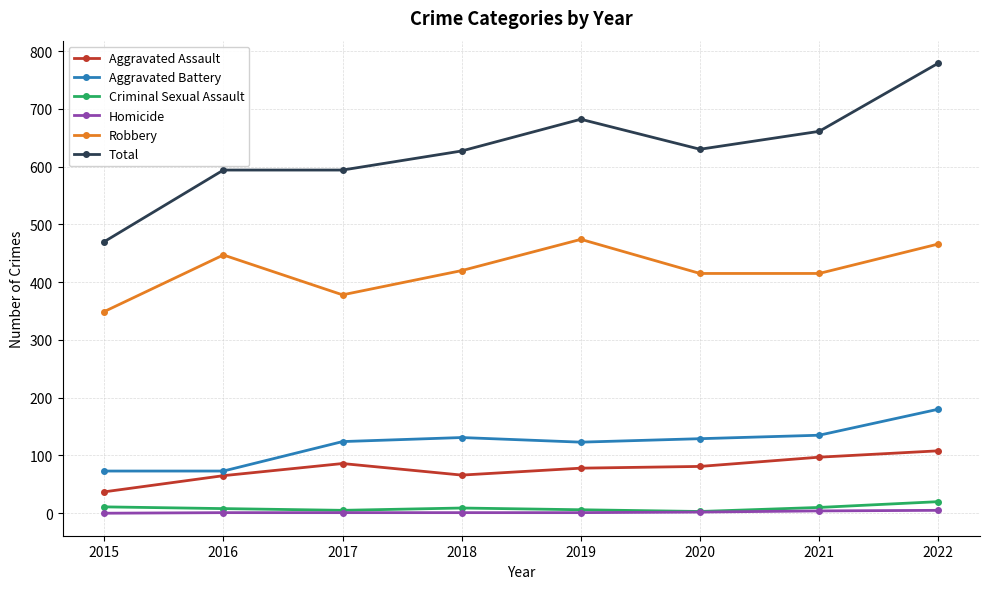

The value of Robbery at 2020 is 415. True or false?

True